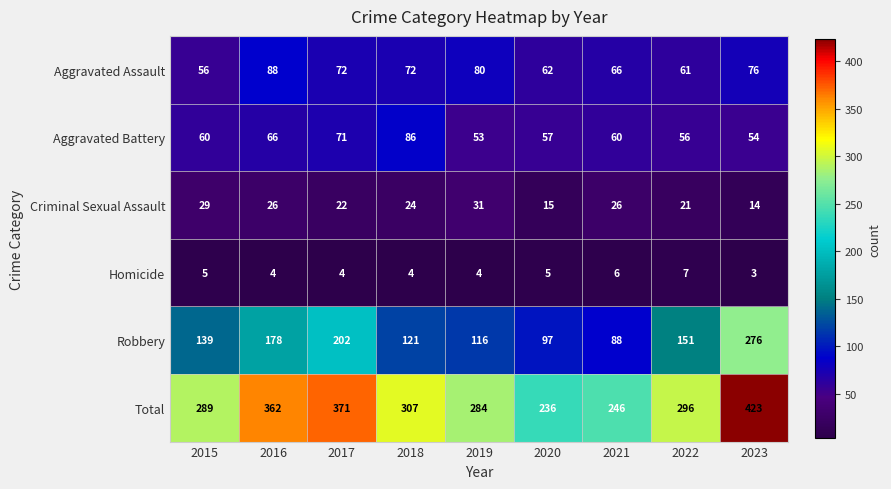

At how many categories does at least one series exceed 191?

9